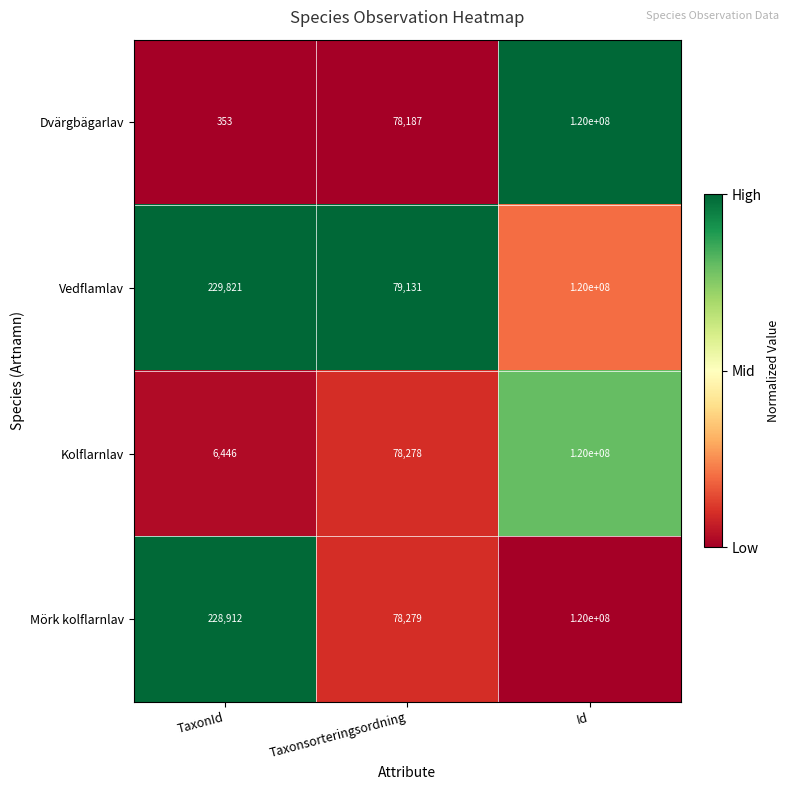

How many distinct data groups are displayed?

4